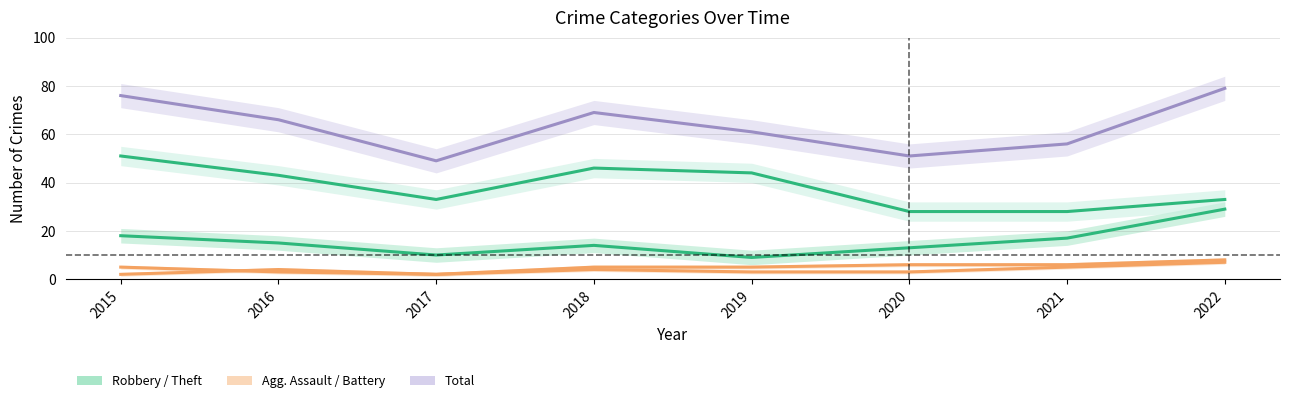

Reading left to right, extract all data points from this chart.

Robbery: 2015=18	2016=15	2017=10	2018=14	2019=9	2020=13	2021=17	2022=29
Theft: 2015=51	2016=43	2017=33	2018=46	2019=44	2020=28	2021=28	2022=33
Aggravated Assault: 2015=2	2016=4	2017=2	2018=4	2019=3	2020=3	2021=5	2022=7
Aggravated Battery: 2015=5	2016=3	2017=2	2018=5	2019=5	2020=6	2021=6	2022=8
Total: 2015=76	2016=66	2017=49	2018=69	2019=61	2020=51	2021=56	2022=79